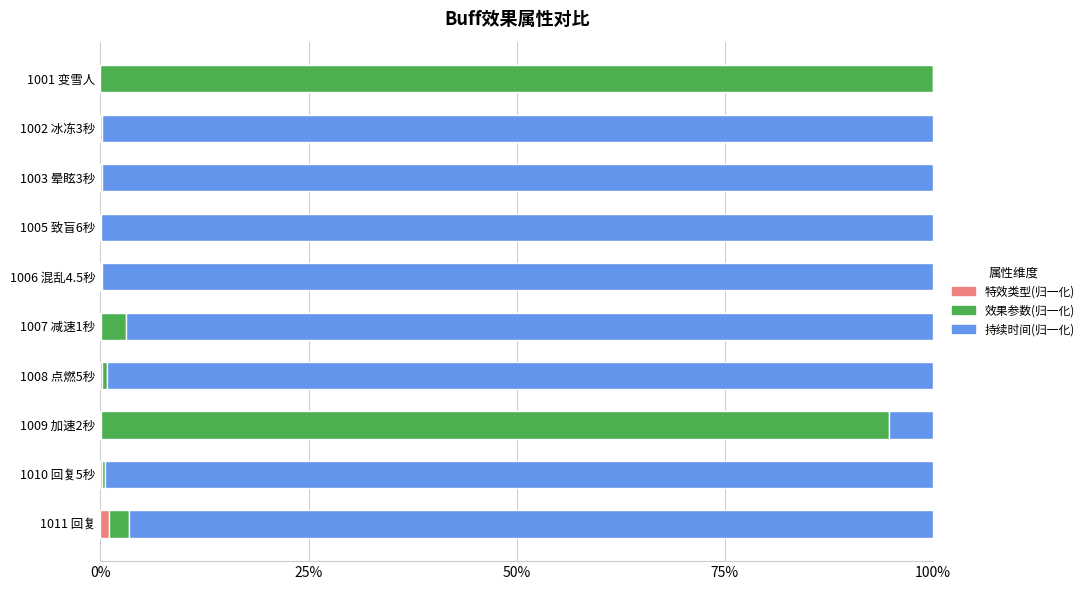

What is the total value across all series at 1001 变雪人?

100.0